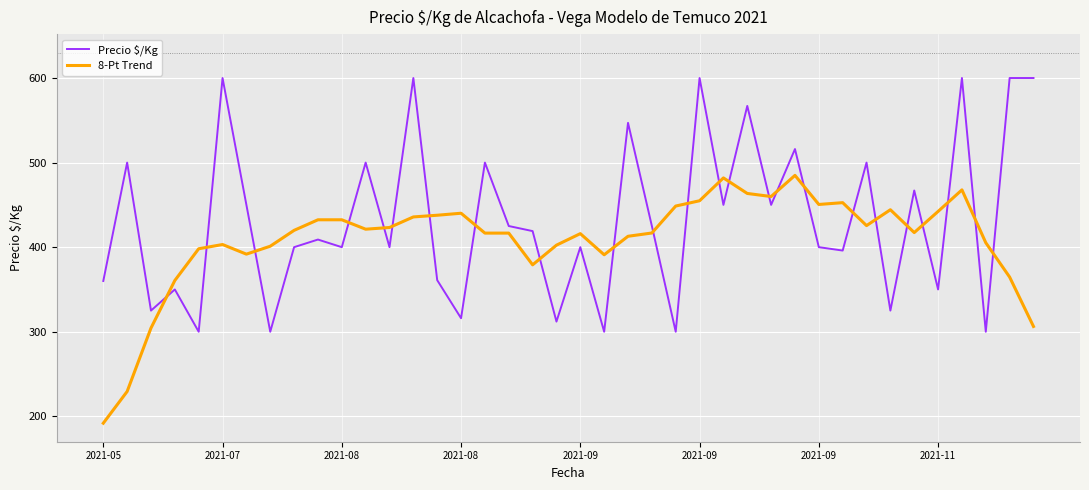

List the series in order of their overall mean, lowest first.

8-Pt Trend, Precio $/Kg